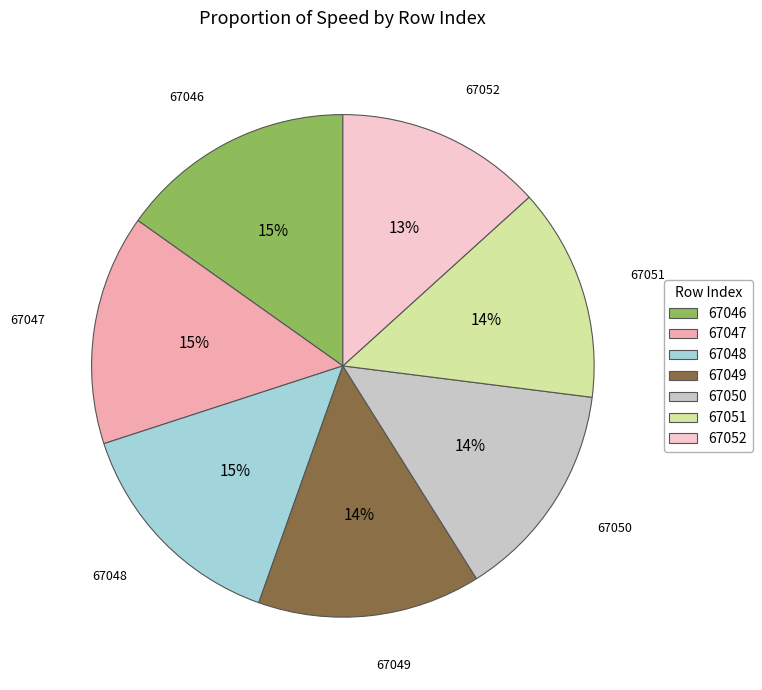

To the nearest percent, what portion does 67052 represent?

13%